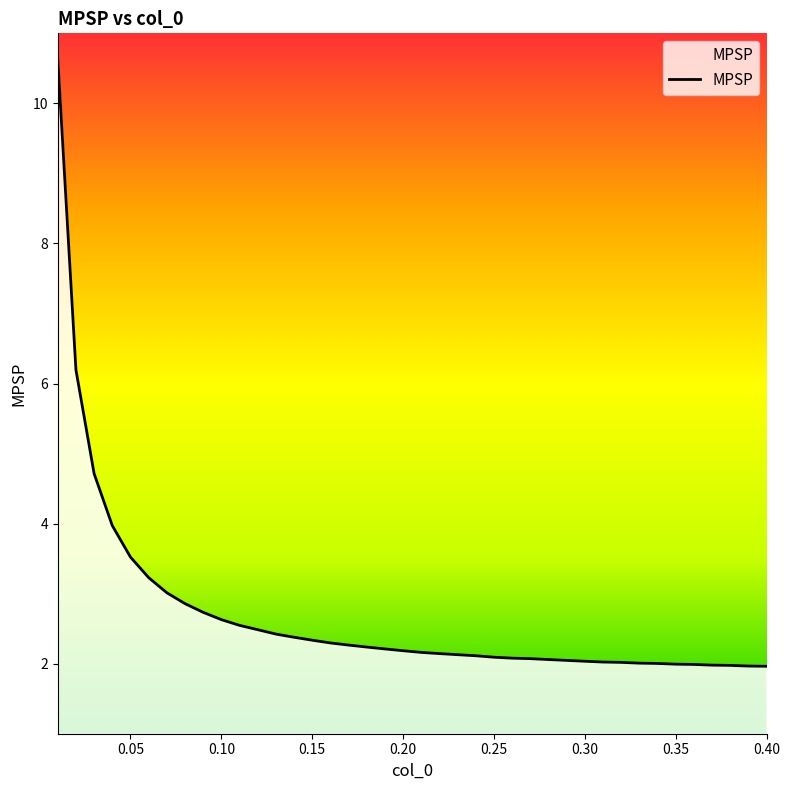

How many lines are shown in the chart?

1